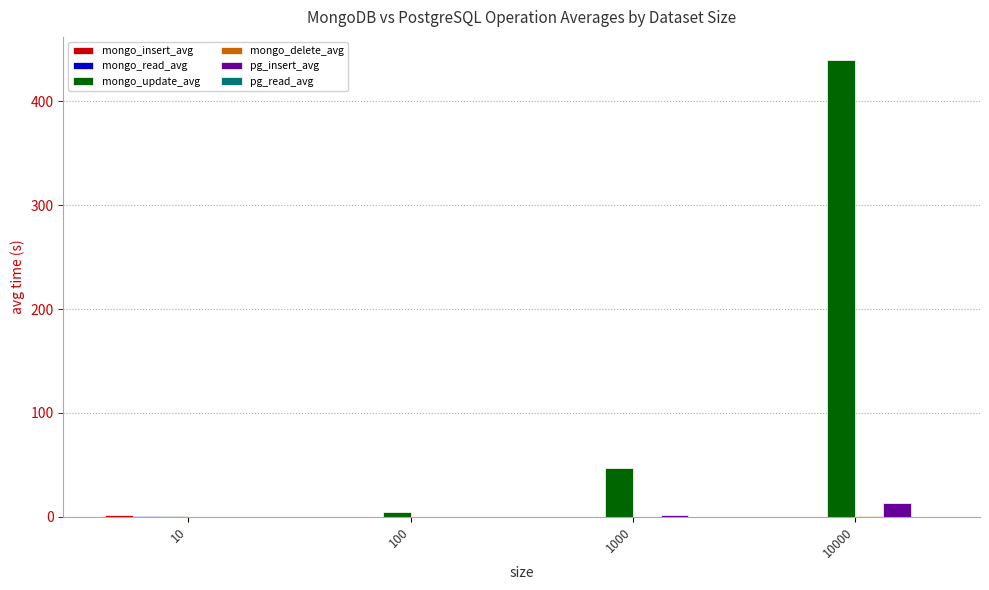

Where is mongo_update_avg nearest to the value 220?

1000